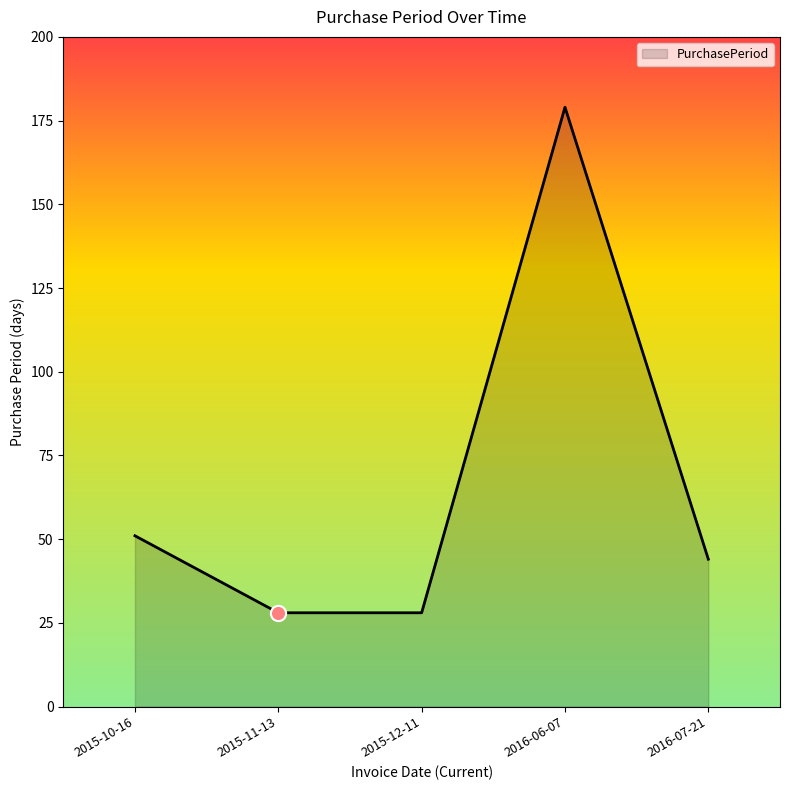

What is the change in value from 2016-06-07 to 2016-07-21?

-135